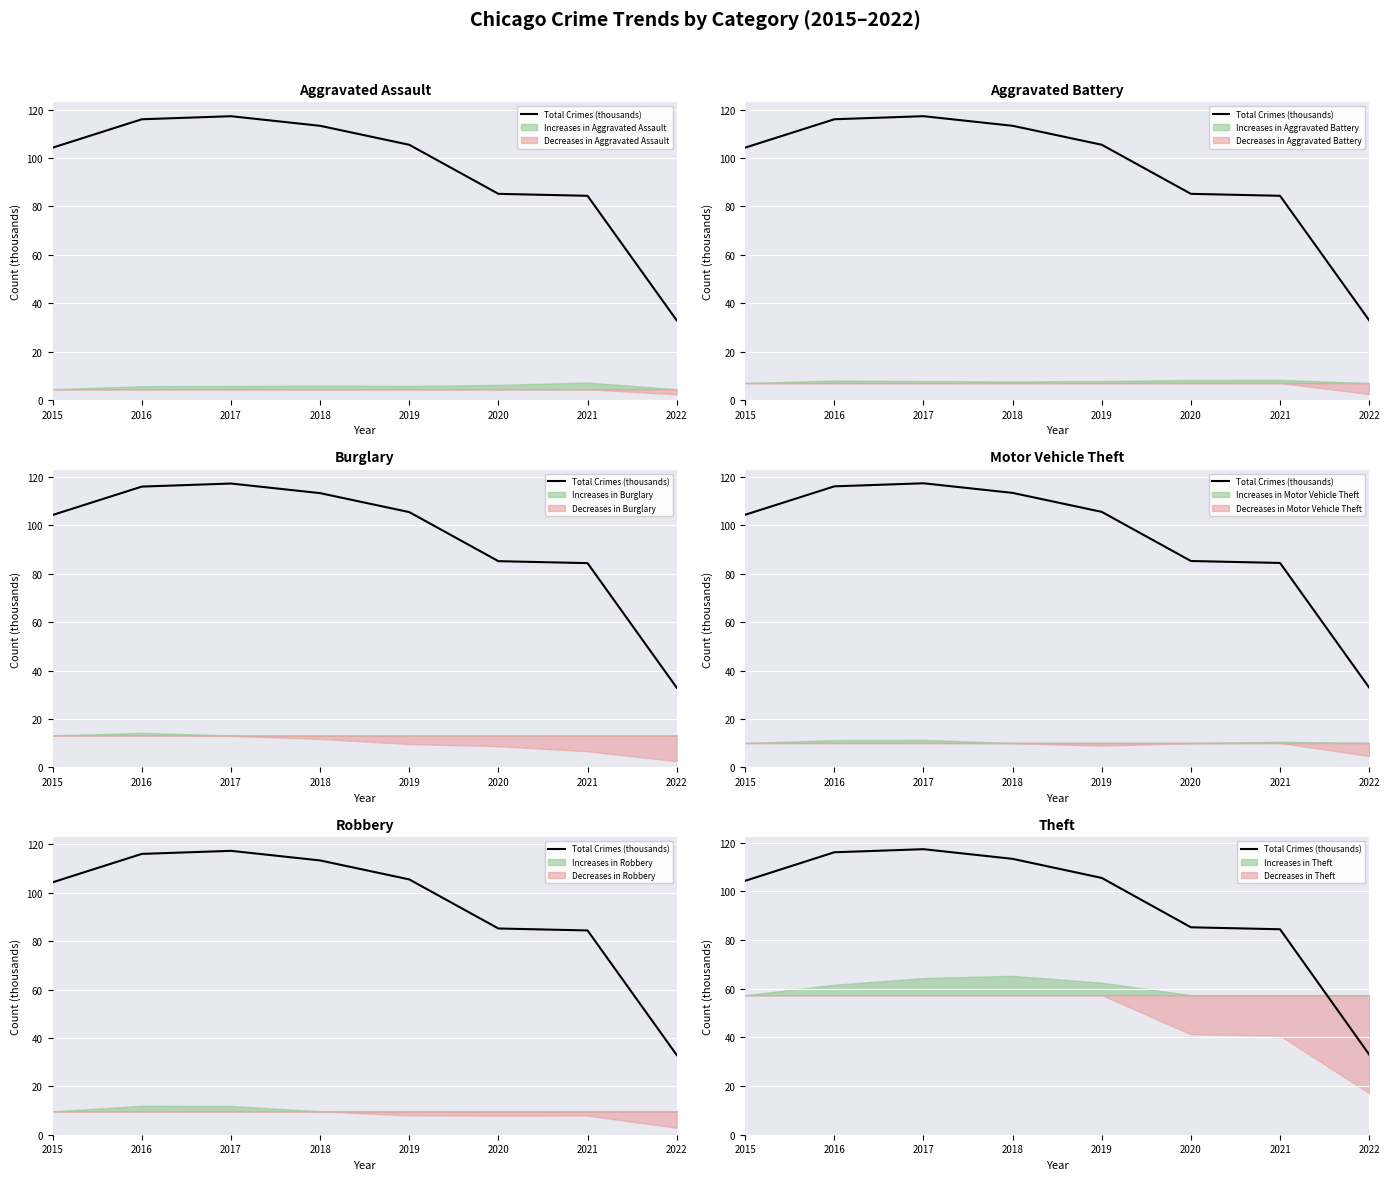

What is the difference between the maximum and minimum values?

84.4